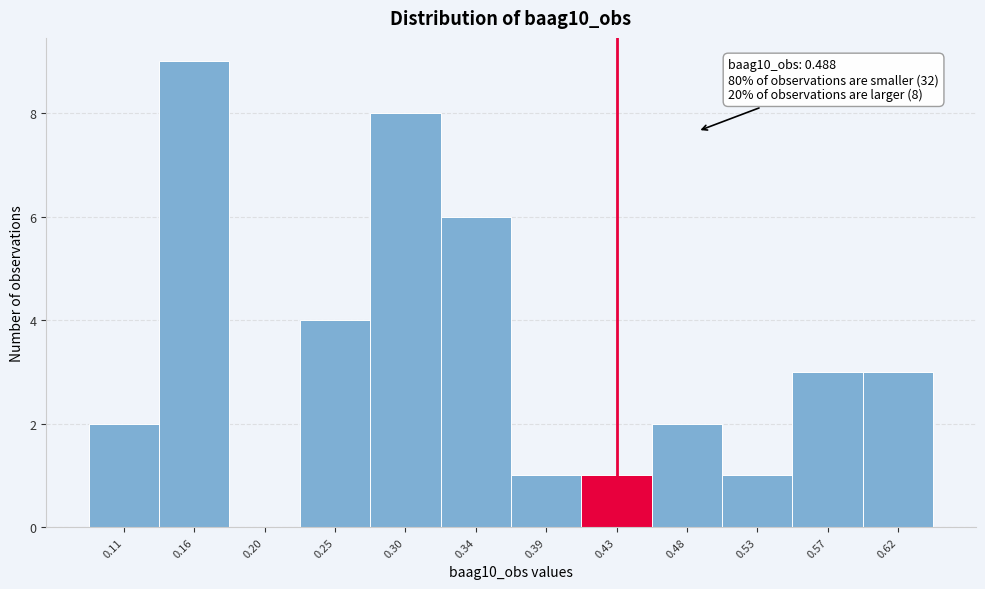

Which range on the x-axis has the tallest bar?

0.135 to 0.180